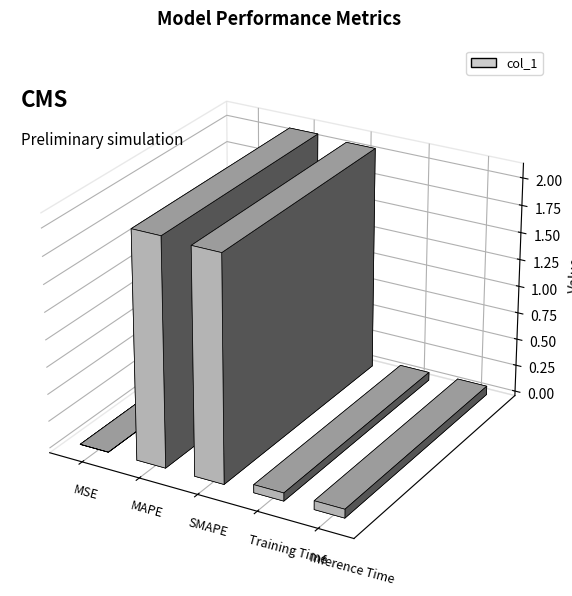

How many series are shown in this chart?

1